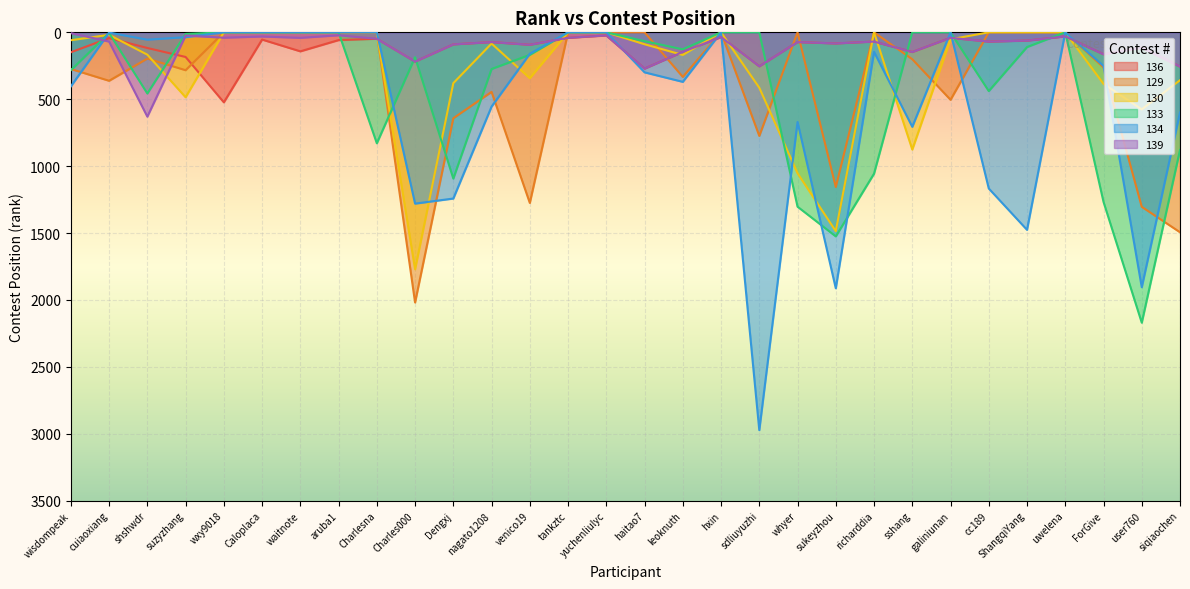

What is the label of the 28th point from the left?

ForGive